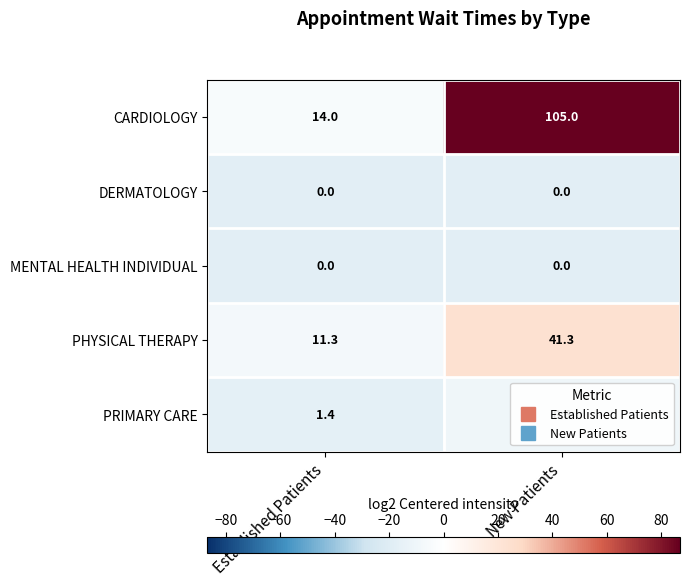

What is the smallest value displayed?

0.0